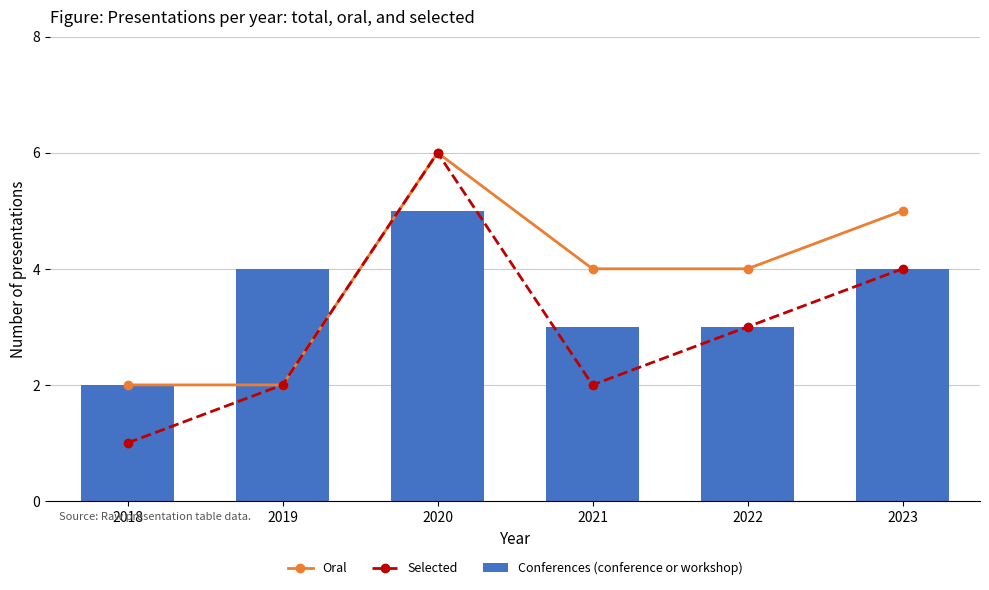

Reading left to right, list all the values displayed in this chart.

Oral: 2018=2	2019=2	2020=6	2021=4	2022=4	2023=5
Selected: 2018=1	2019=2	2020=6	2021=2	2022=3	2023=4
Conferences (conference or workshop): 2018=2	2019=4	2020=5	2021=3	2022=3	2023=4